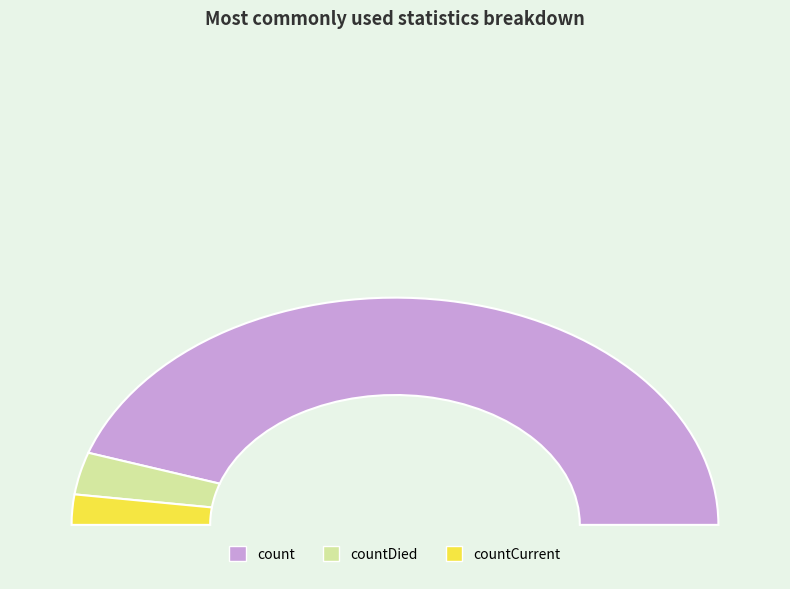

Rank the categories by value from highest to lowest.

count, countDied, countCurrent